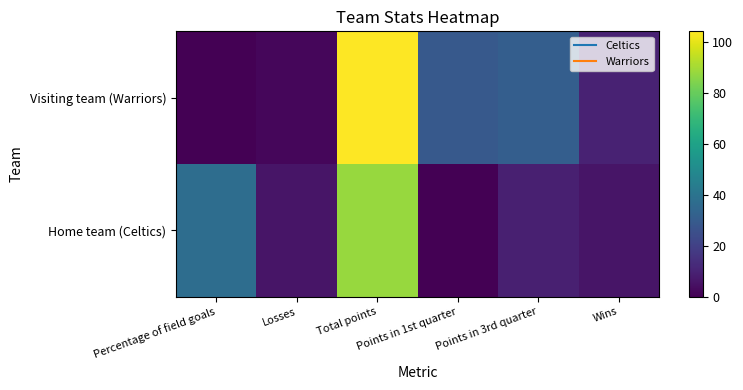

List the series in order of their peak value, highest first.

Visiting team (Warriors), Home team (Celtics)